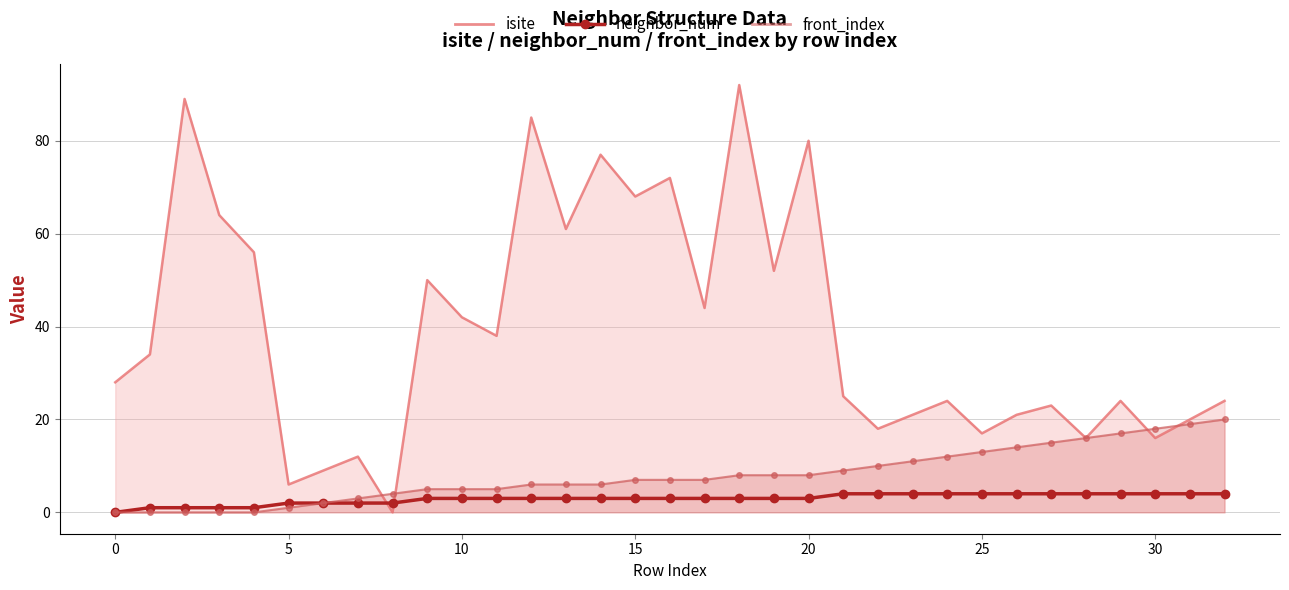

How many distinct data groups are displayed?

1